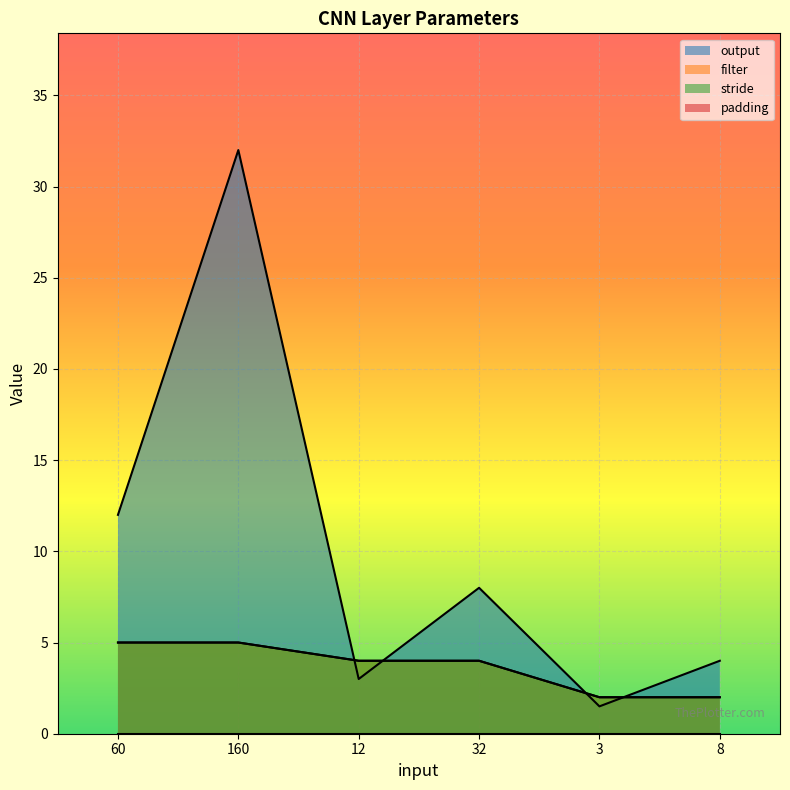

What is the sum of all stride values?

22.0